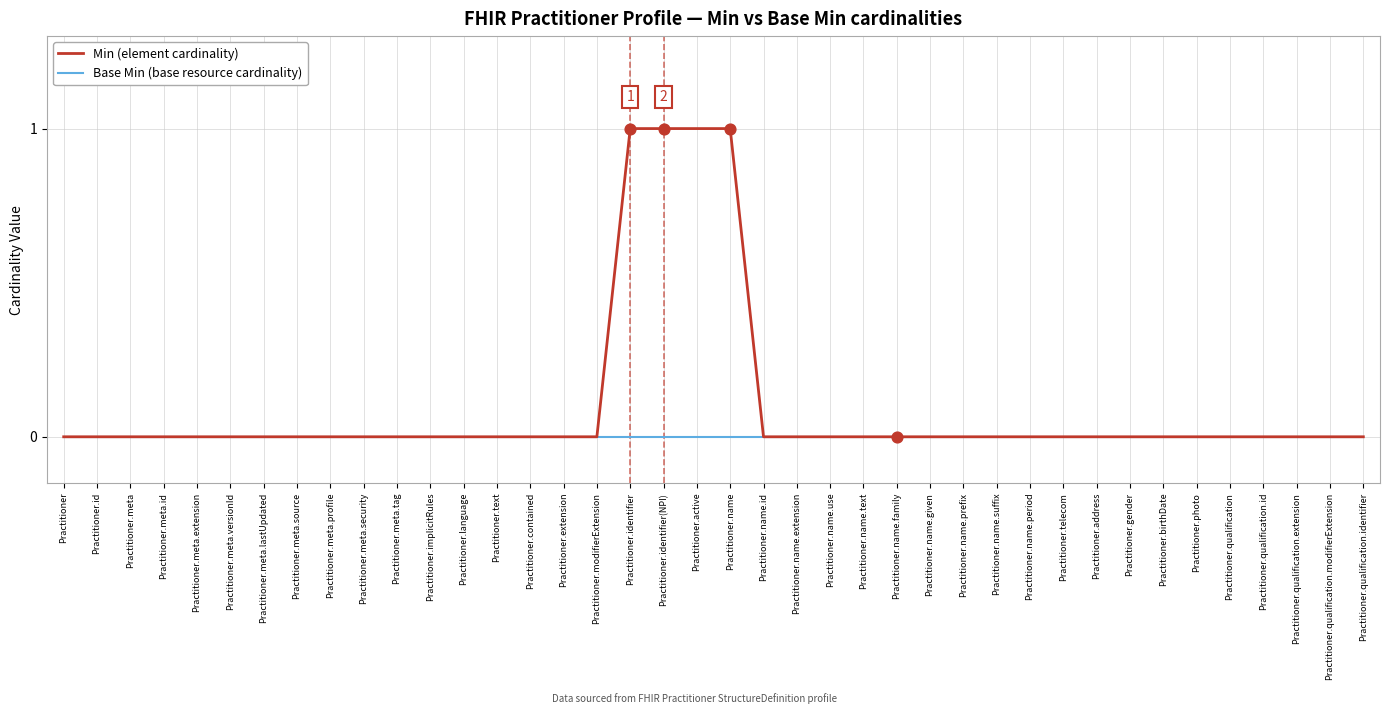

What are all the series names shown in the legend?

Min (element cardinality), Base Min (base resource cardinality)